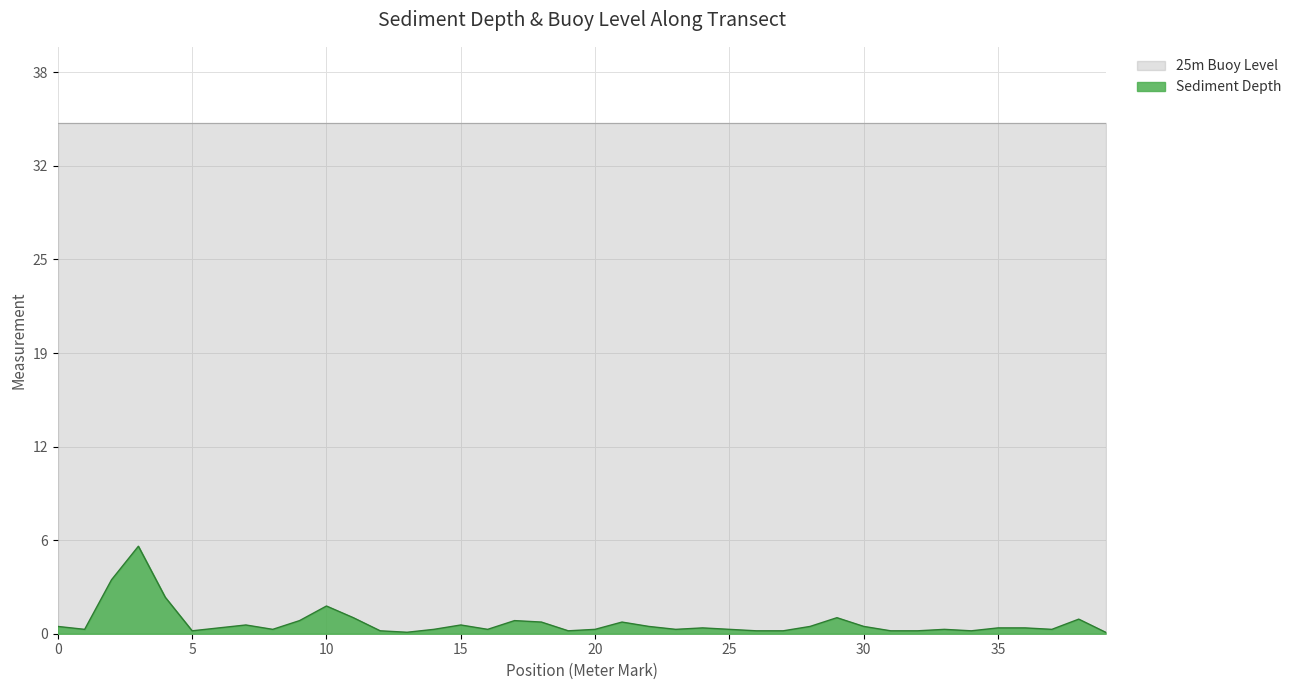

The chart shows a value of 0.2 at 13. True or false?

False